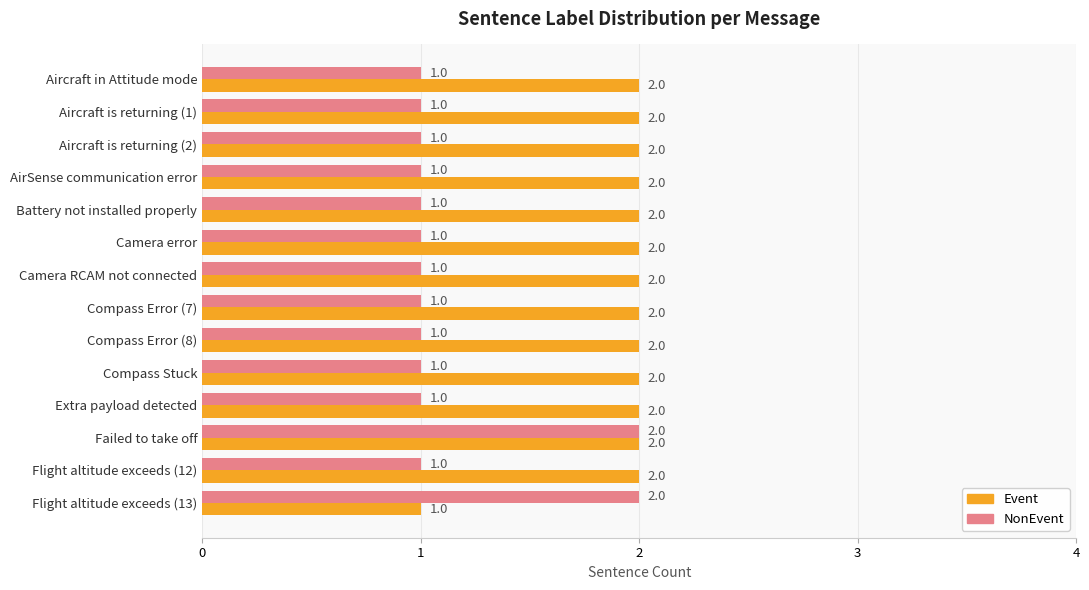

At how many categories does at least one series exceed 1?

14